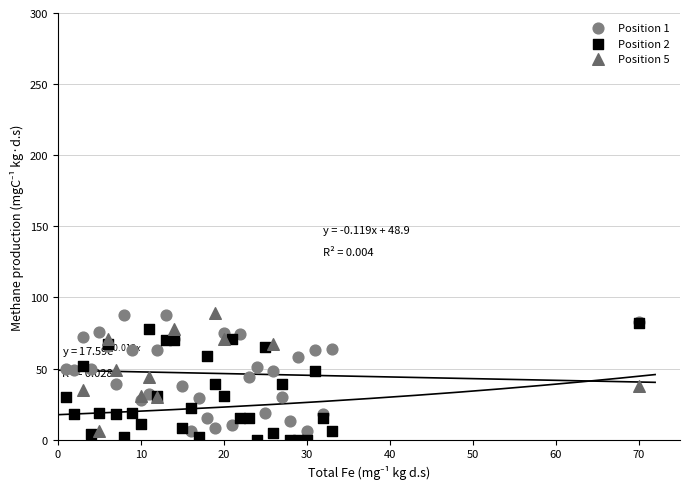

What are all the series names shown in the legend?

Position 1, Position 2, Position 5